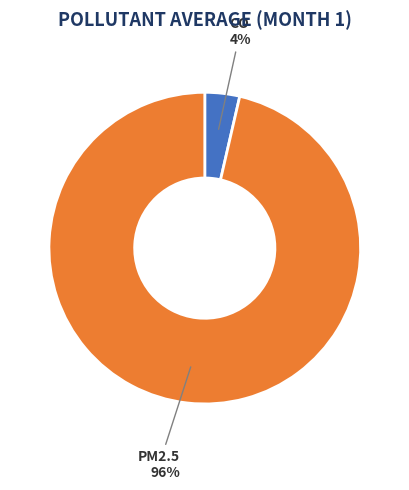

Rank the categories by value from lowest to highest.

CO, PM2.5